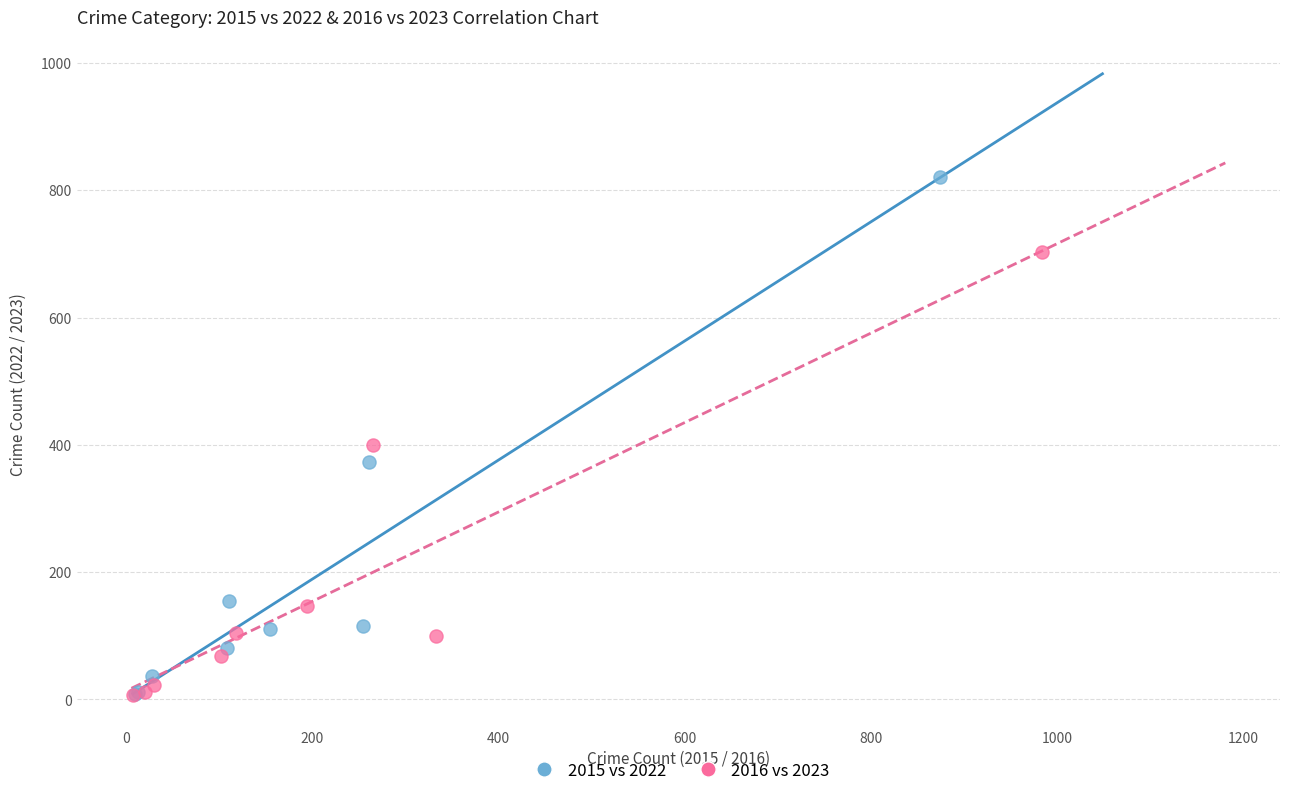

Which series has the largest Y range (max minus min)?

2015 vs 2022